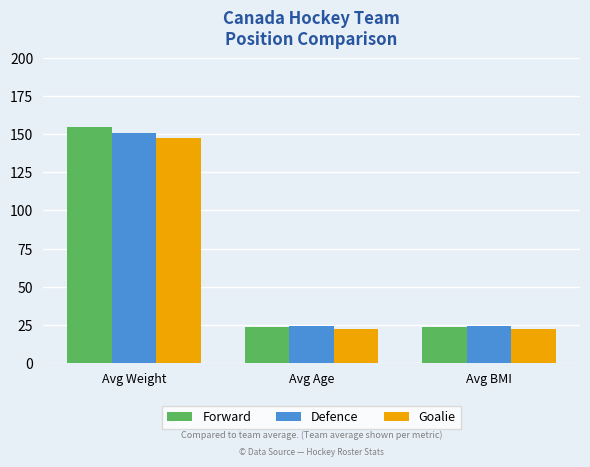

Count the number of data series in this chart.

3